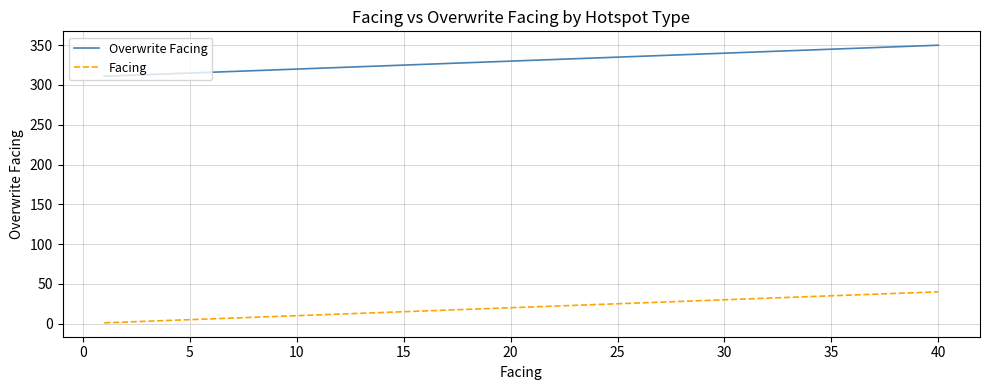

What is the difference between the second highest and minimum values in the Overwrite Facing series?

38